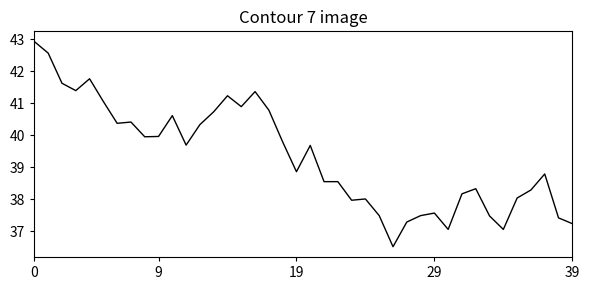

What is the smallest value displayed?

36.5